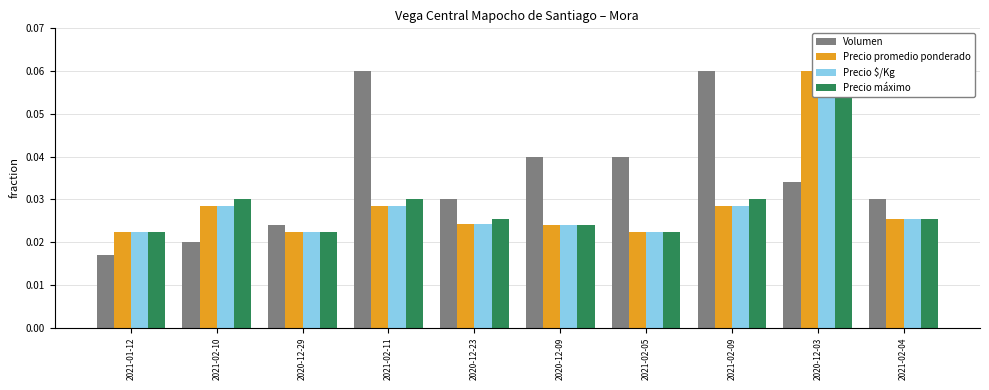

How many data points does each series have?

10